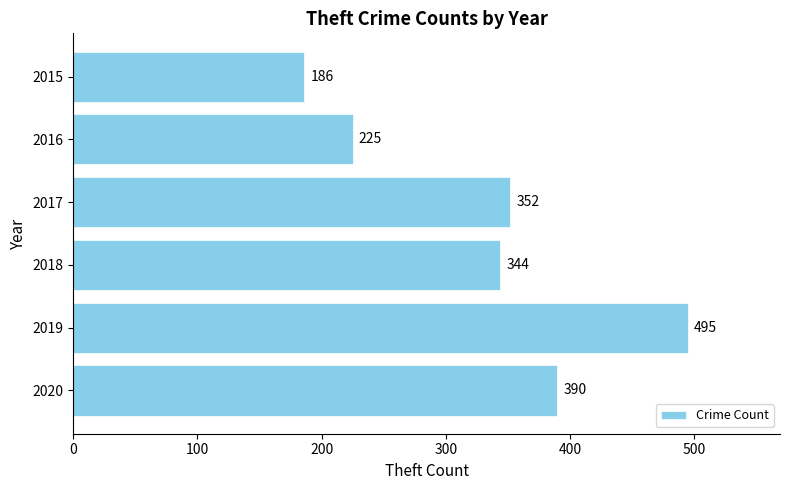

How many values are below 352?

3